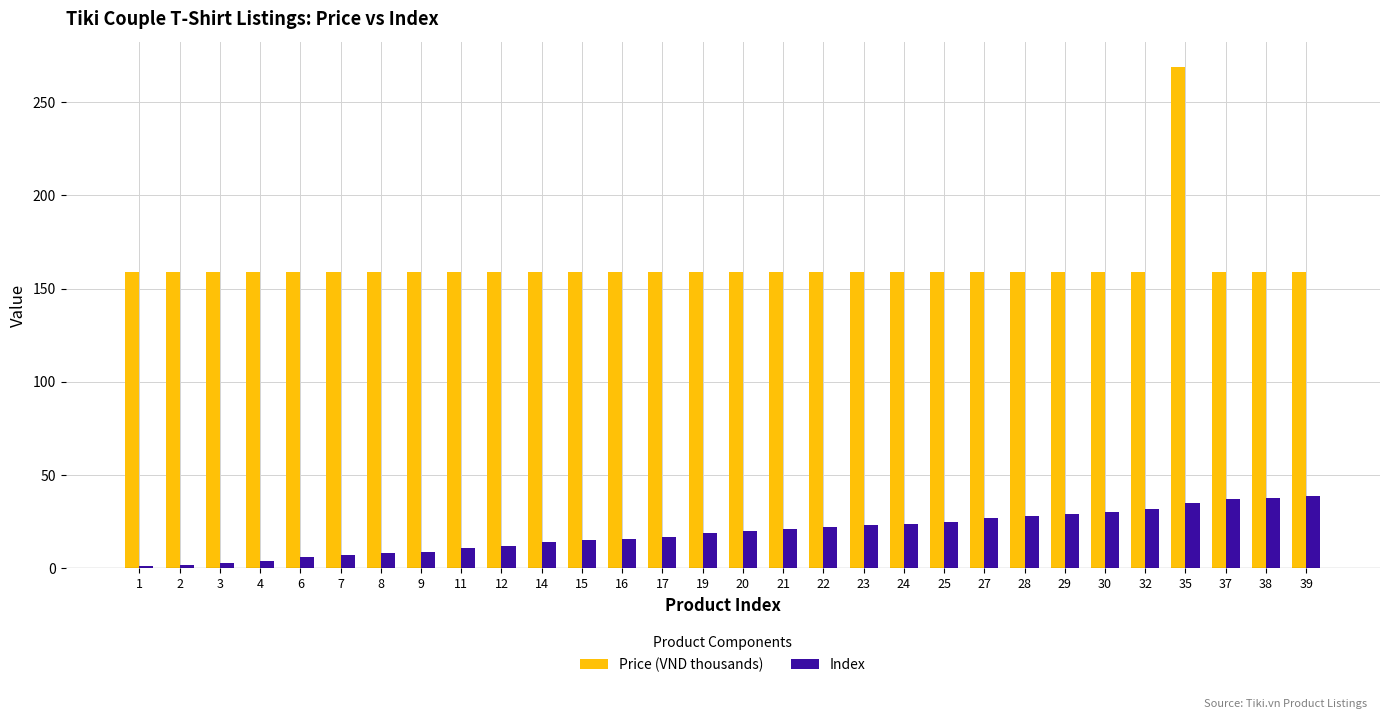

What is the maximum value for Price (VND thousands)?

269